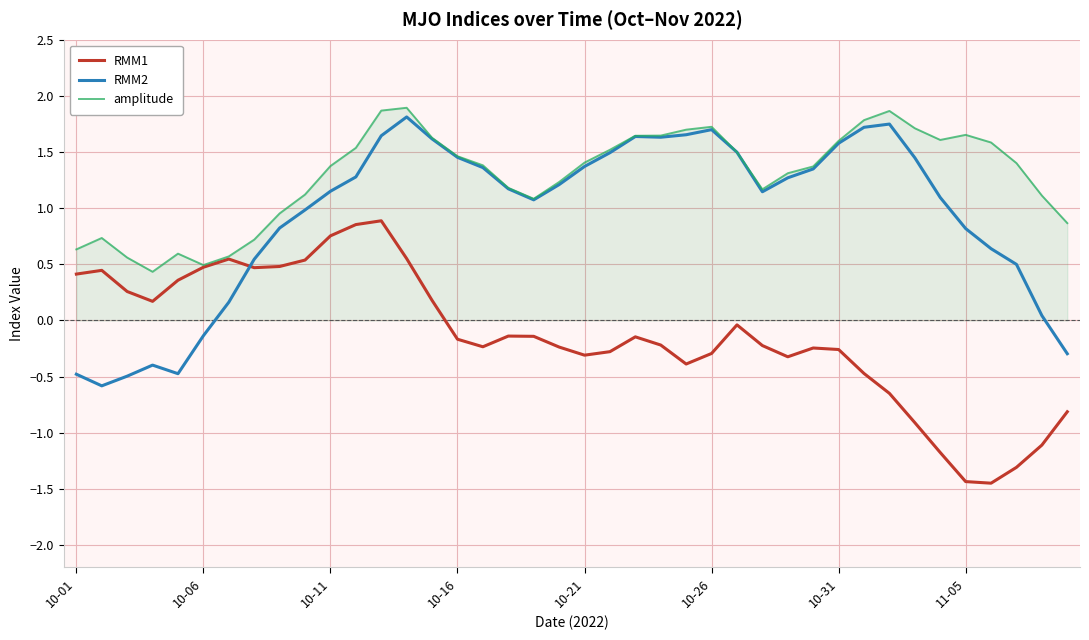

Rank the series by their average value, from lowest to highest.

RMM1, RMM2, amplitude